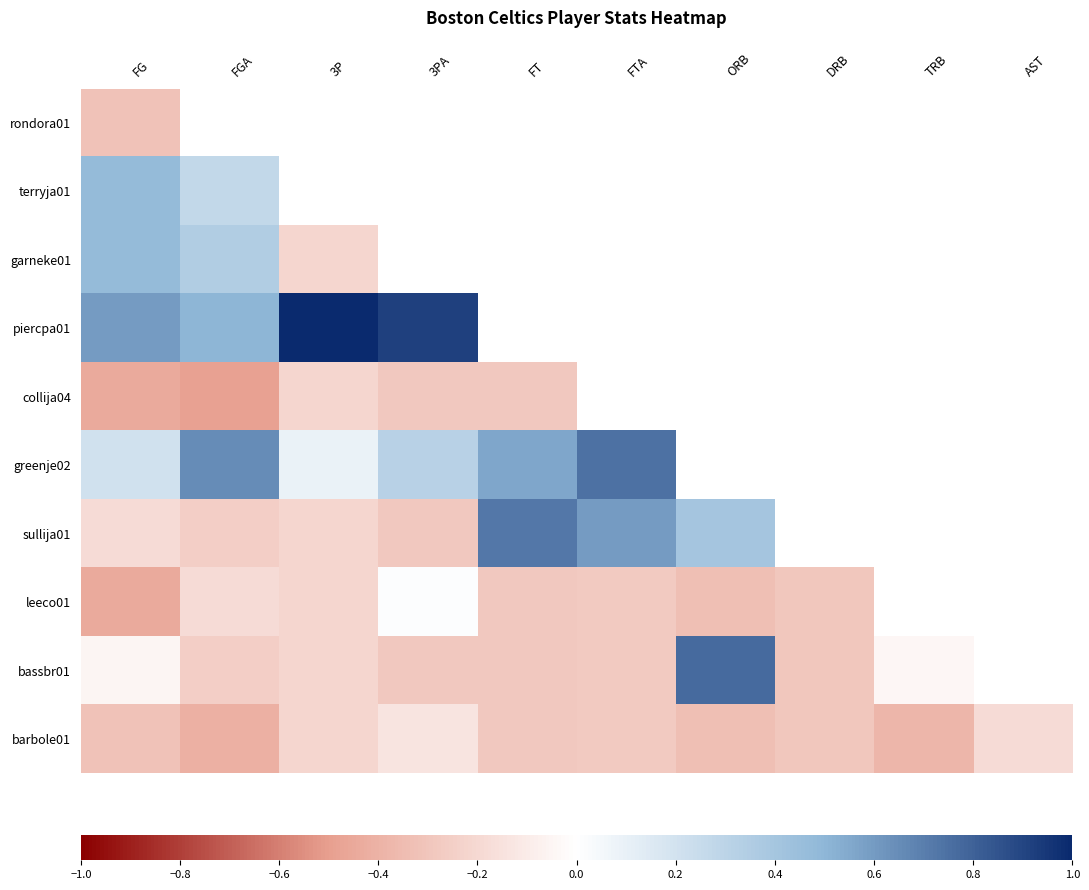

What is the difference between the highest and lowest values at FT?

1.0